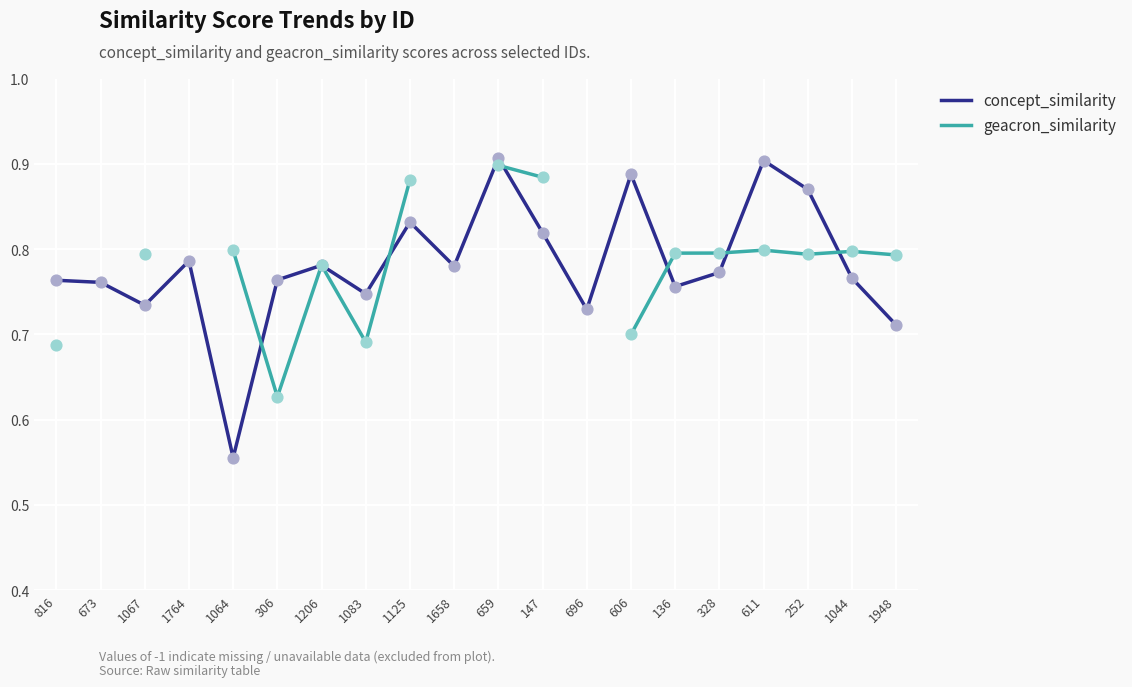

Which series contains the lowest Y value?

concept_similarity